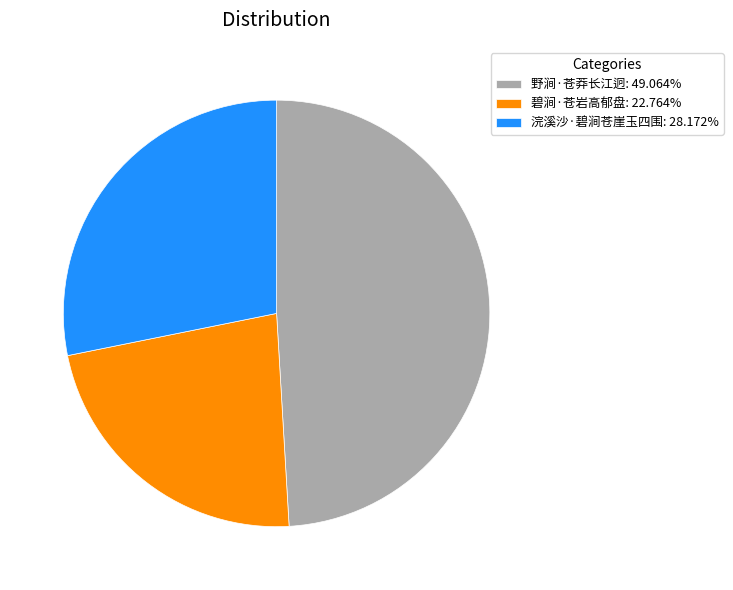

Rank the categories by value from lowest to highest.

碧涧·苍岩高郁盘, 浣溪沙·碧涧苍崖玉四围, 野涧·苍莽长江迥